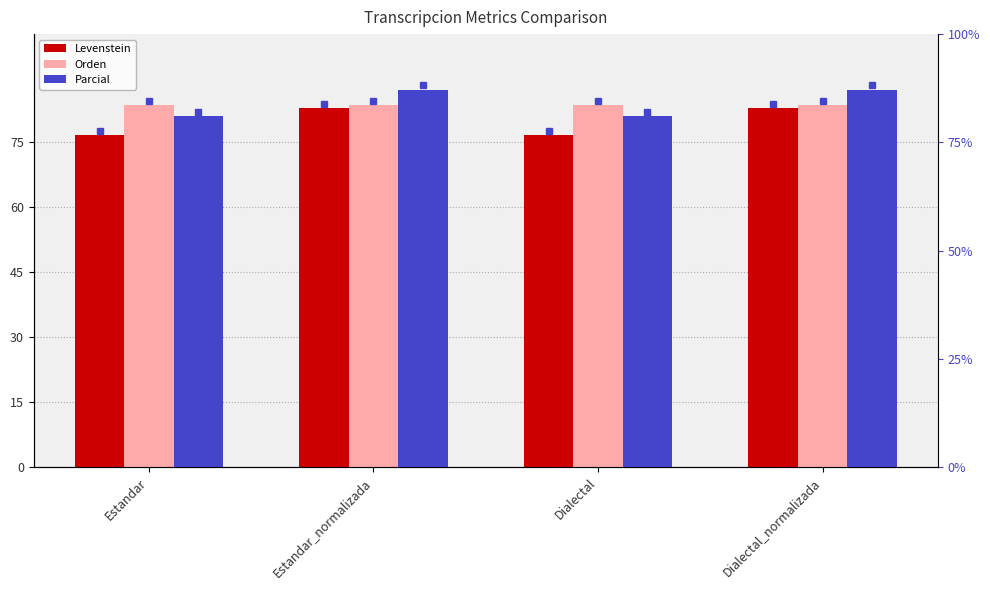

What is the lowest value of the Orden series?

83.5